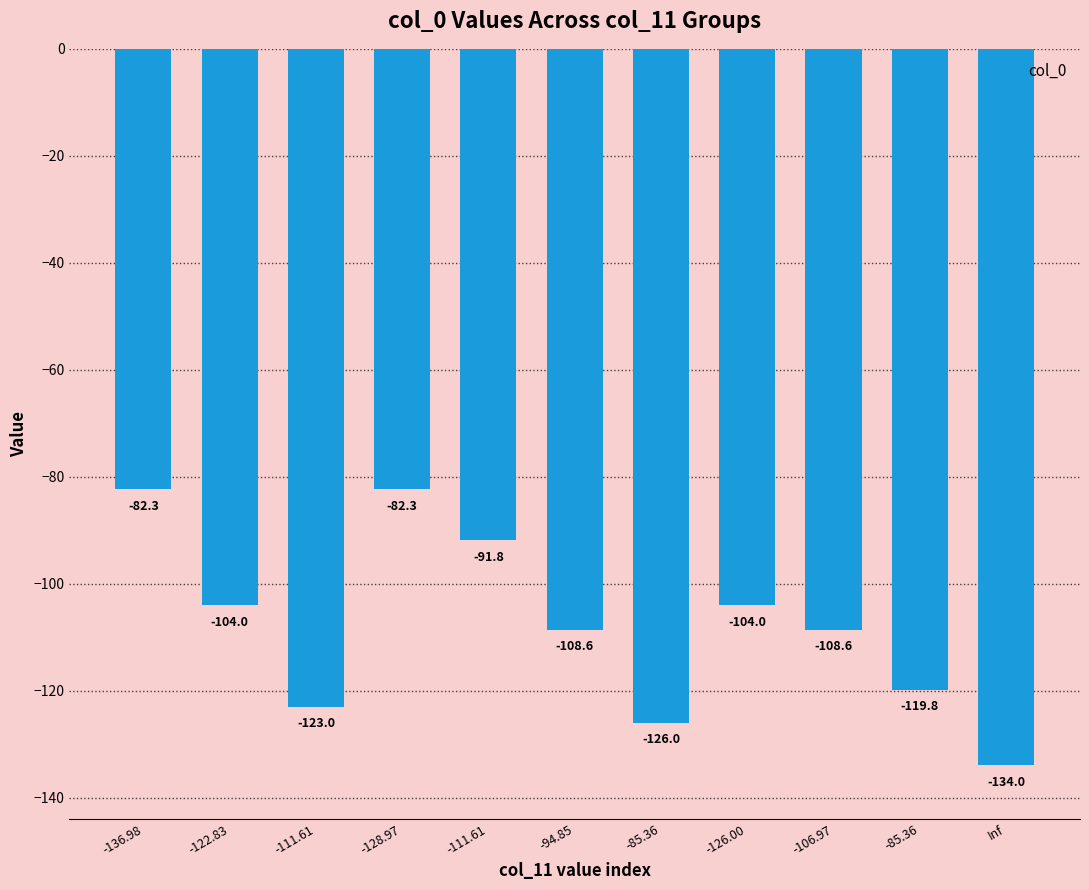

How many data points are above -108?

5